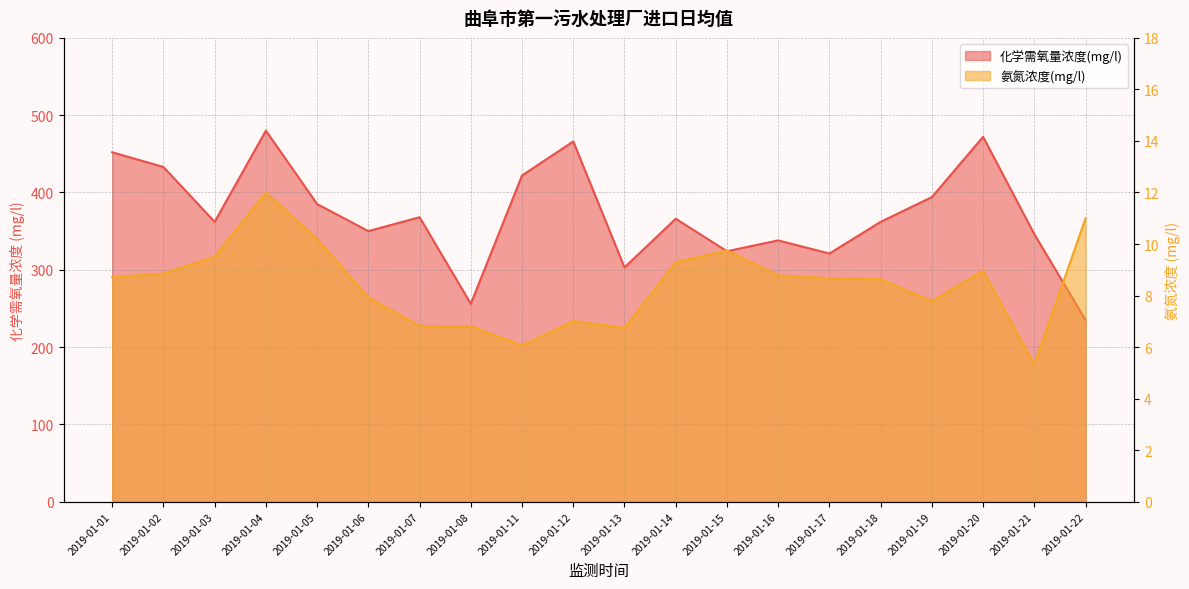

Reading right to left, what are all the values shown in this chart?

化学需氧量浓度(mg/l): 235.0	346.0	472.0	394.0	362.0	321.0	338.0	324.0	366.0	303.0	466.0	422.0	256.0	368.0	350.0	385.0	480.0	362.0	433.0	452.0
氨氮浓度(mg/l): 11.0	5.3	9.0	7.8	8.6	8.7	8.8	9.8	9.3	6.7	7.0	6.1	6.8	6.8	7.9	10.2	12.0	9.5	8.8	8.7